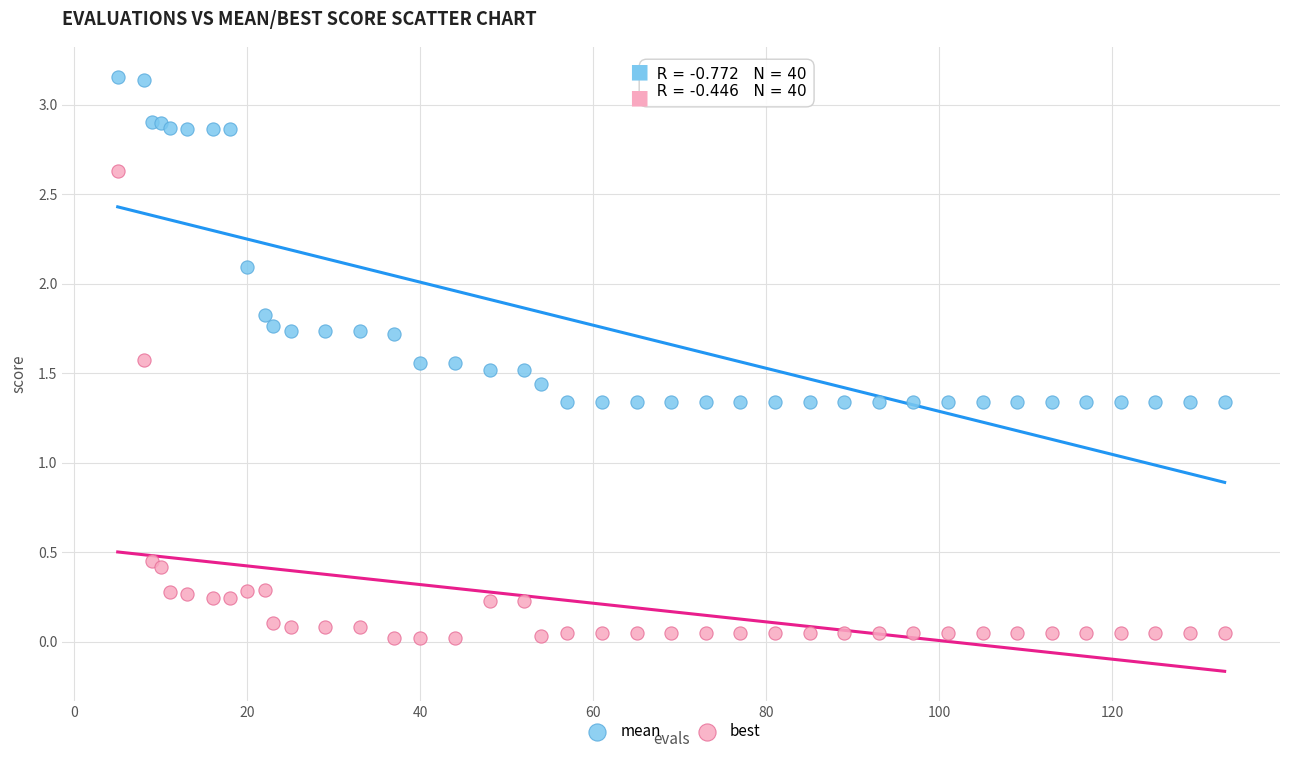

In the mean series, what Y value is closest to 2?

2.1